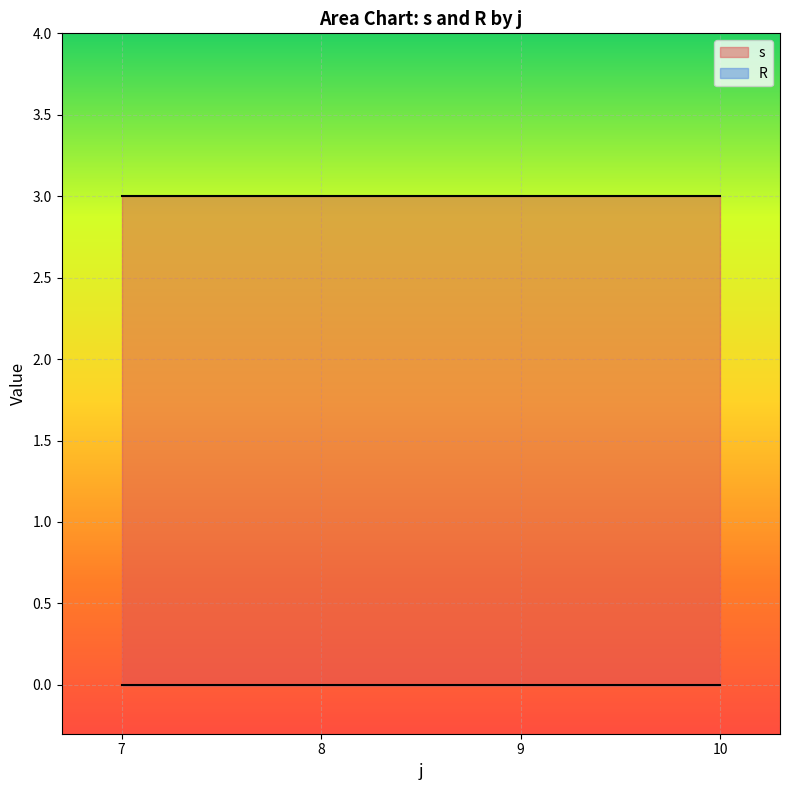

The s series shows 2 at 7. True or false?

False